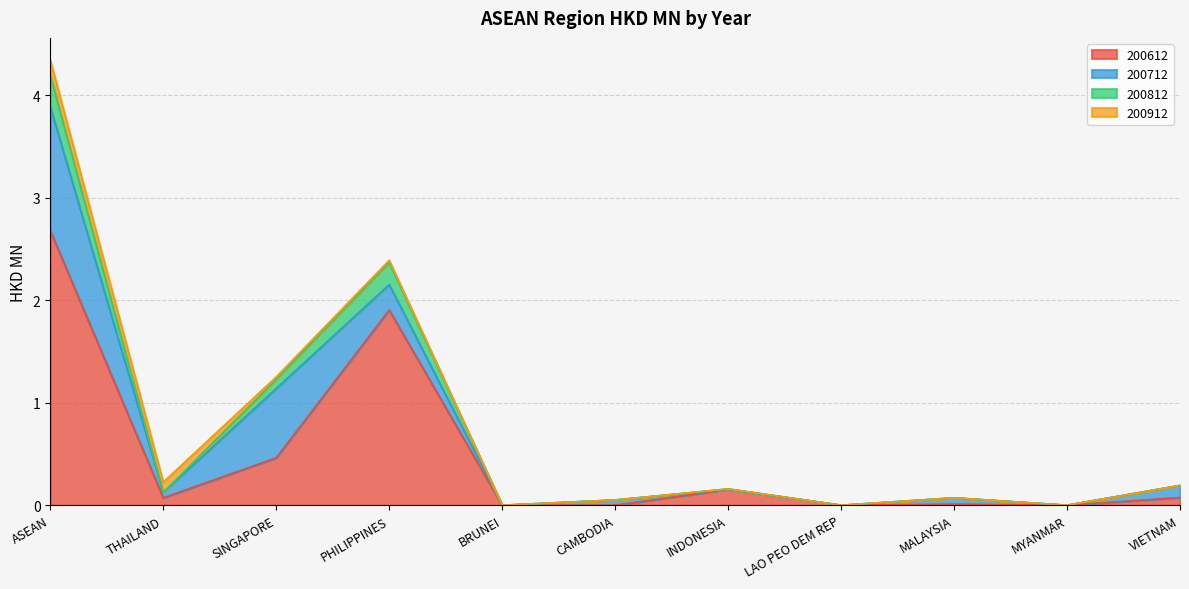

At which category is the sum across all series the highest?

ASEAN